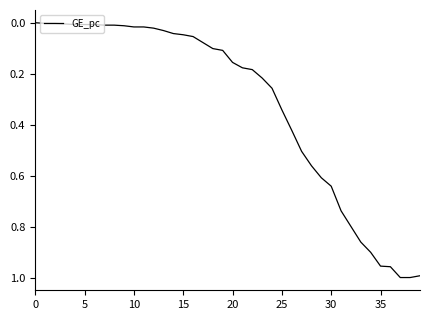

What is the sum of all values?

12.9